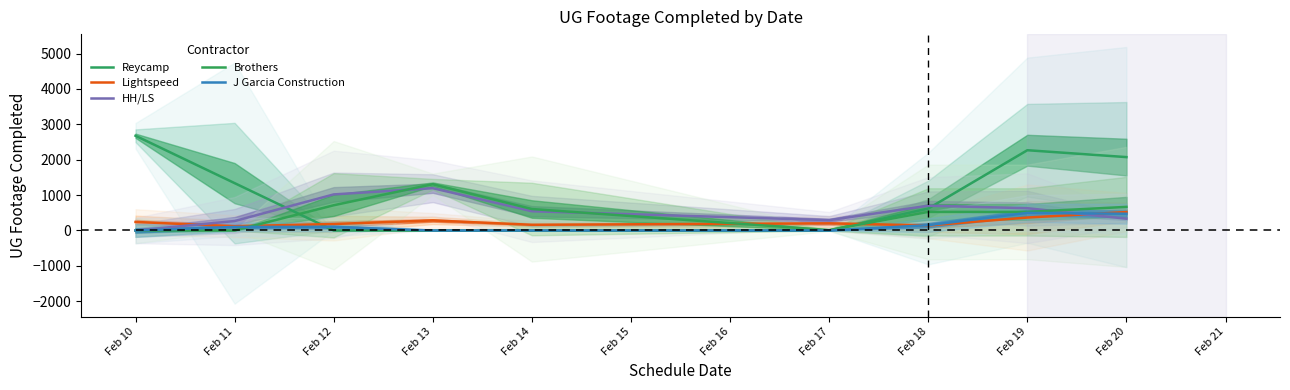

What is the value of the Lightspeed point at the 3rd from the left?

183.0